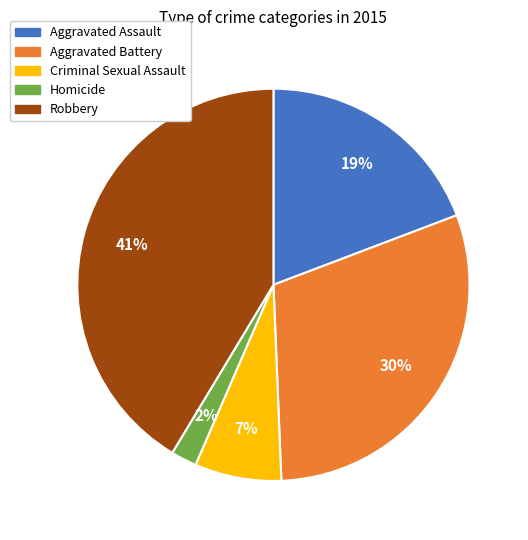

Which has a higher value, Aggravated Battery or Aggravated Assault?

Aggravated Battery